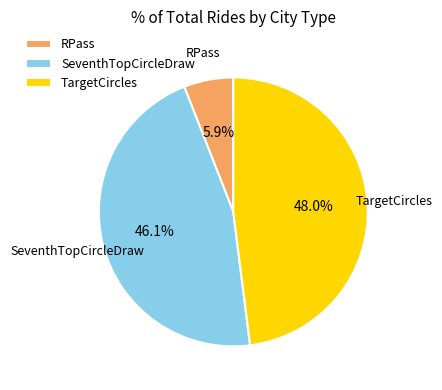

Does SeventhTopCircleDraw represent more than half of the total?

No